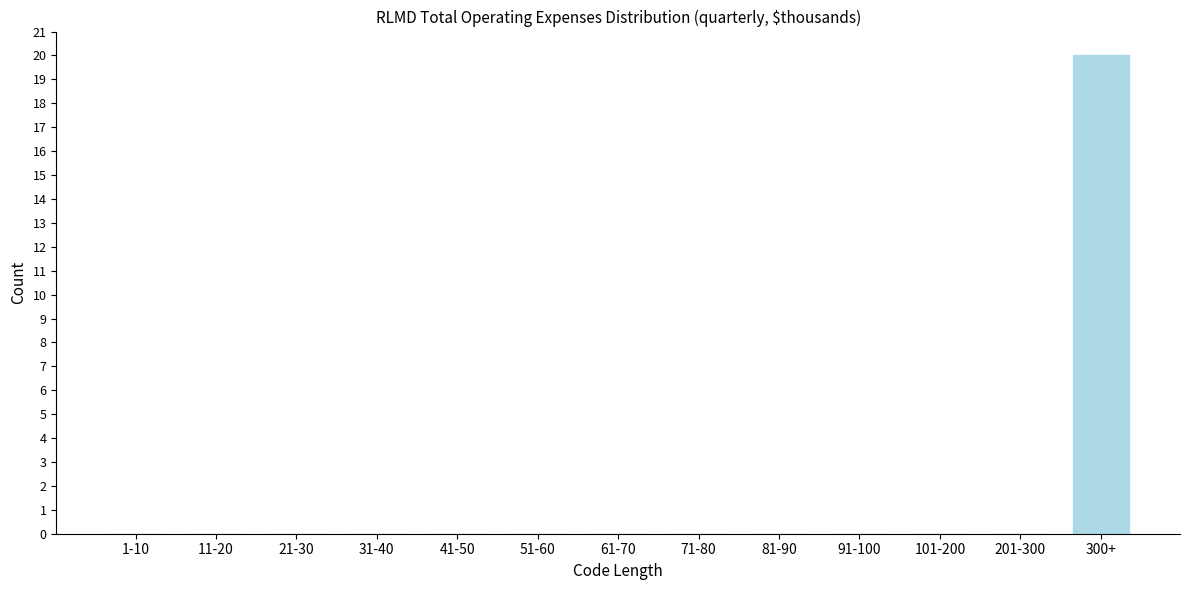

Reading left to right, what are all the values shown in this chart?

1-10=0	11-20=0	21-30=0	31-40=0	41-50=0	51-60=0	61-70=0	71-80=0	81-90=0	91-100=0	101-200=0	201-300=0	300+=20